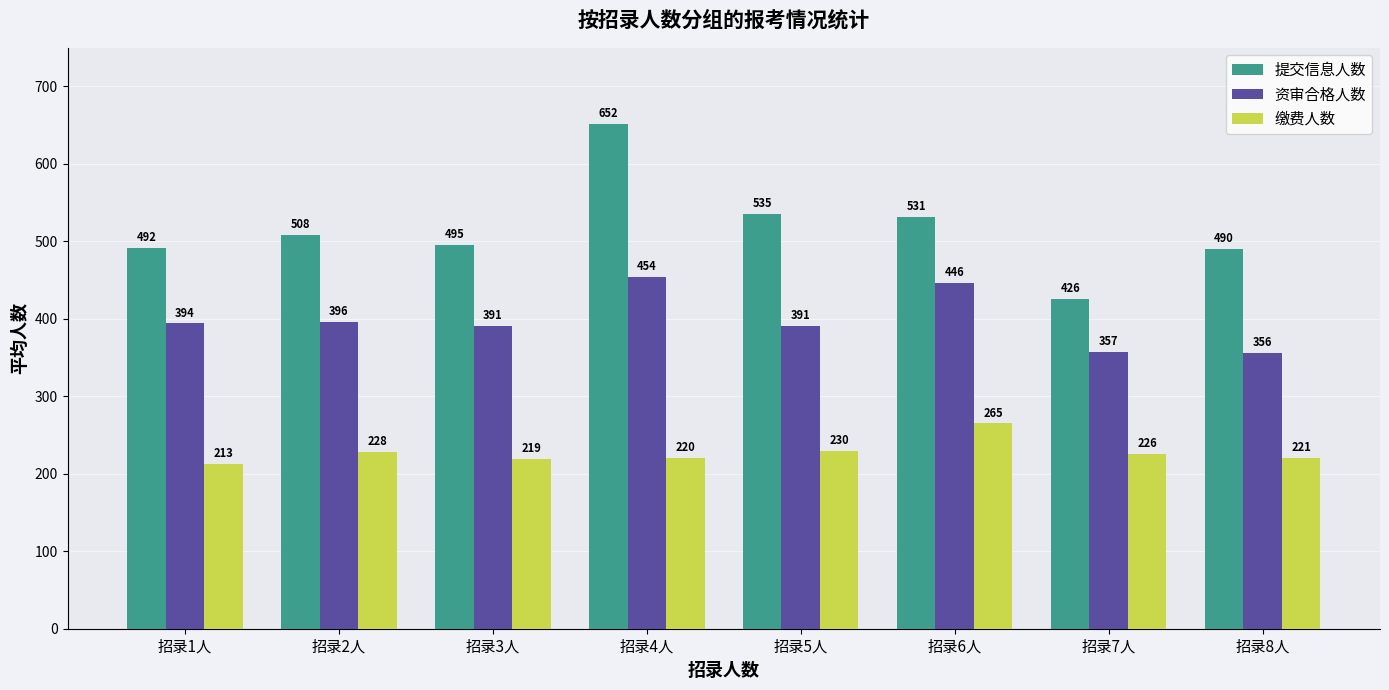

Where does the 缴费人数 series first go above 226?

招录2人